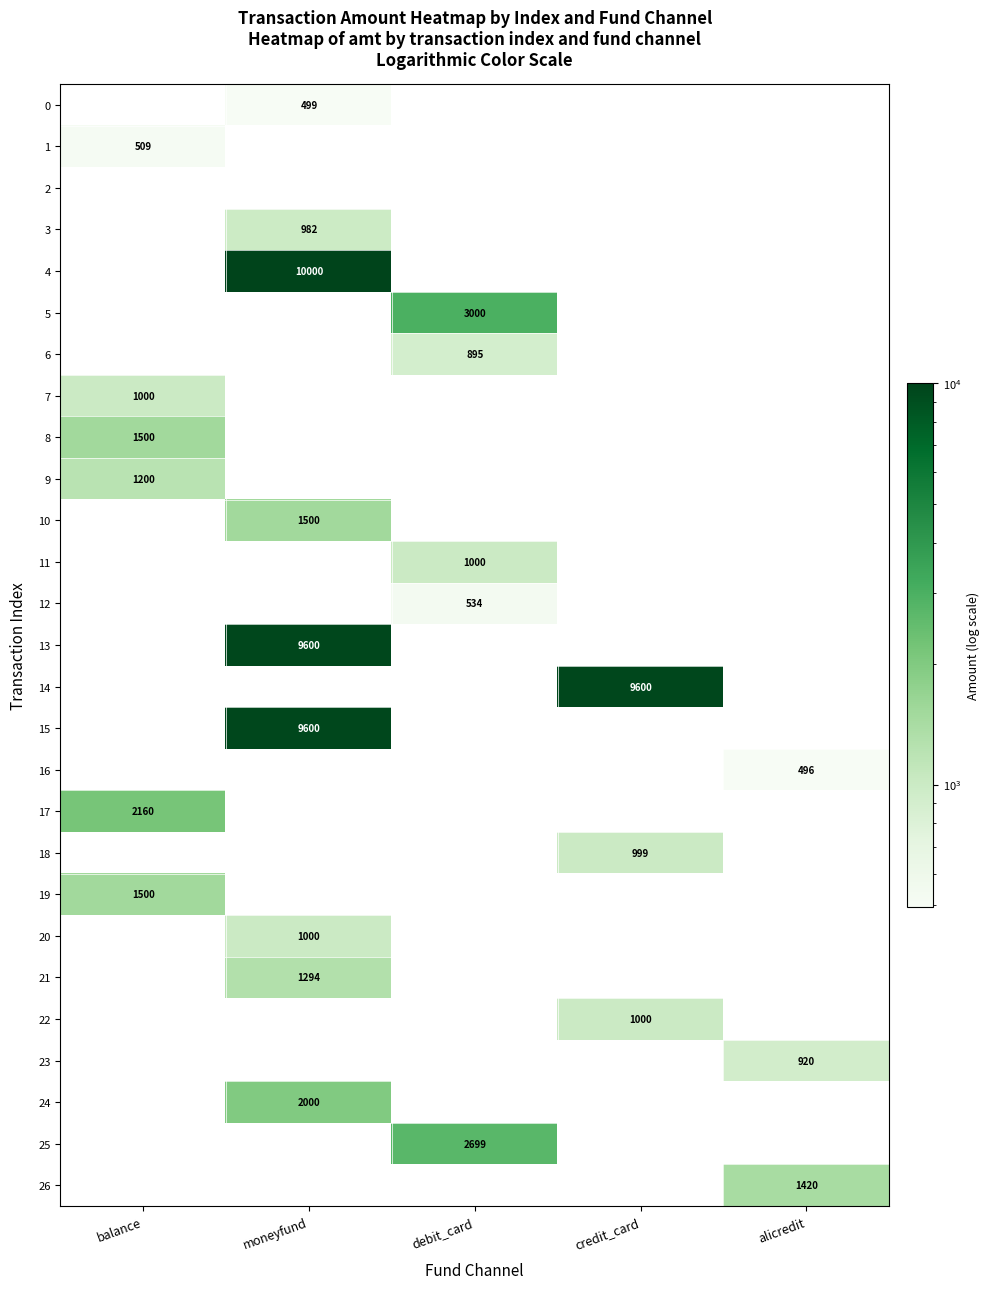

Is it true that 12 equals 534 at debit_card?

True